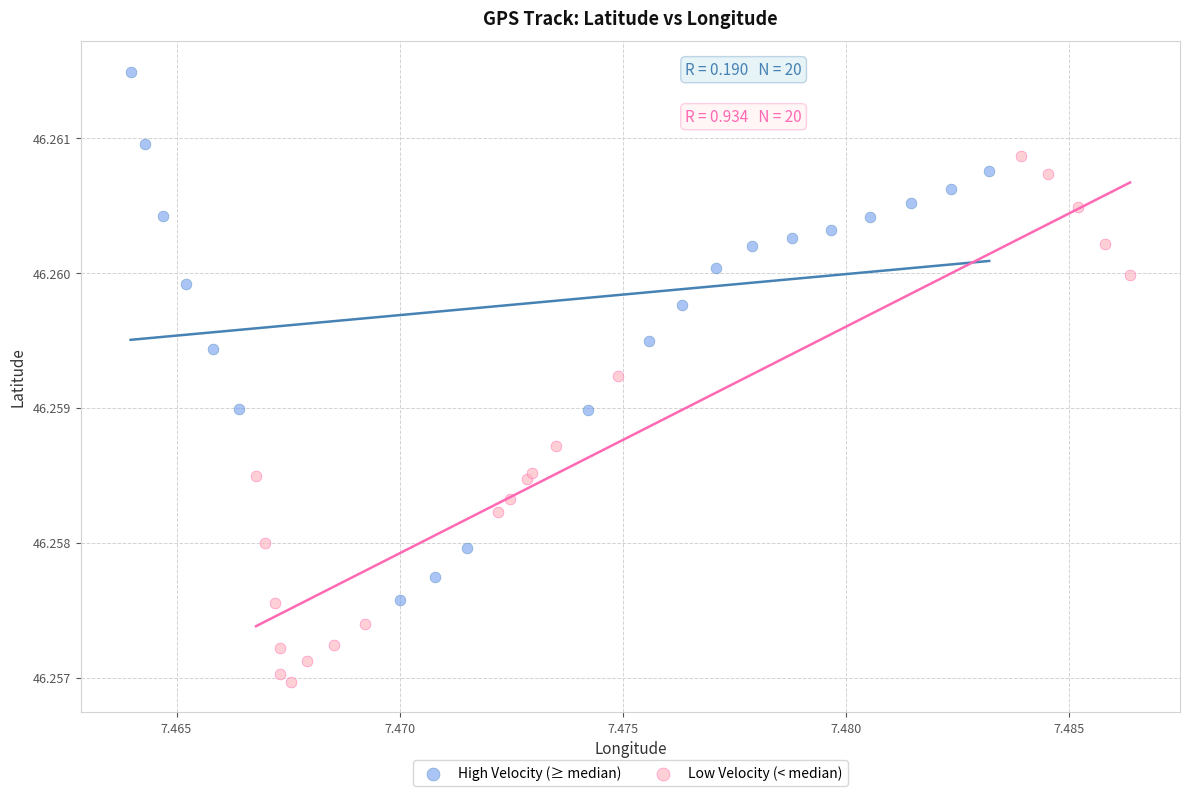

What are all the series names shown in the legend?

High Velocity (≥ median), Low Velocity (< median)